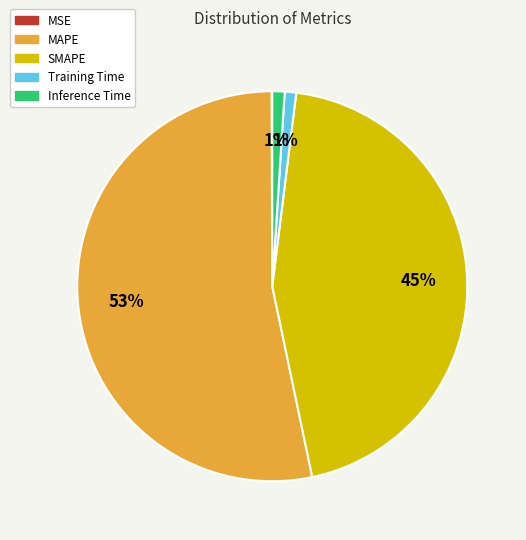

To the nearest percent, what percentage of the pie is Inference Time?

1%